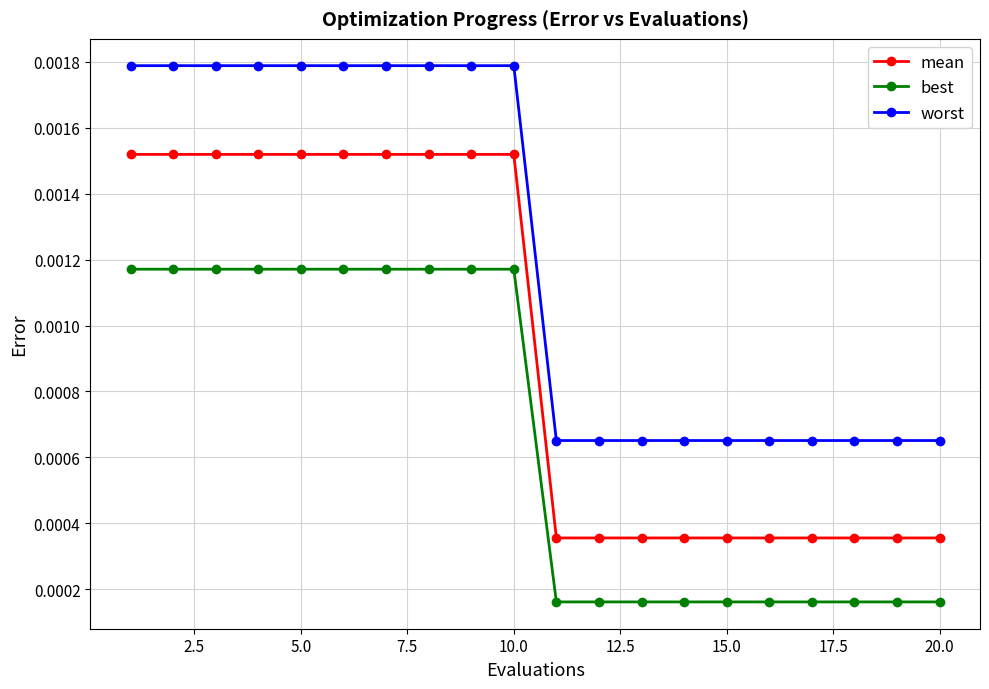

True or false: best and mean intersect in this chart.

False